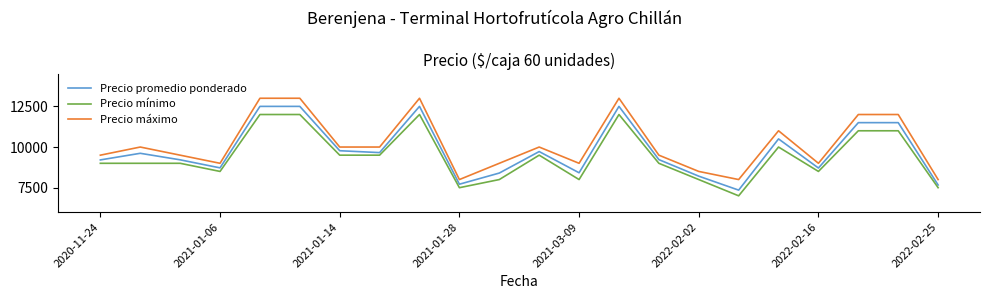

Which series has the largest range (max minus min)?

Precio promedio ponderado